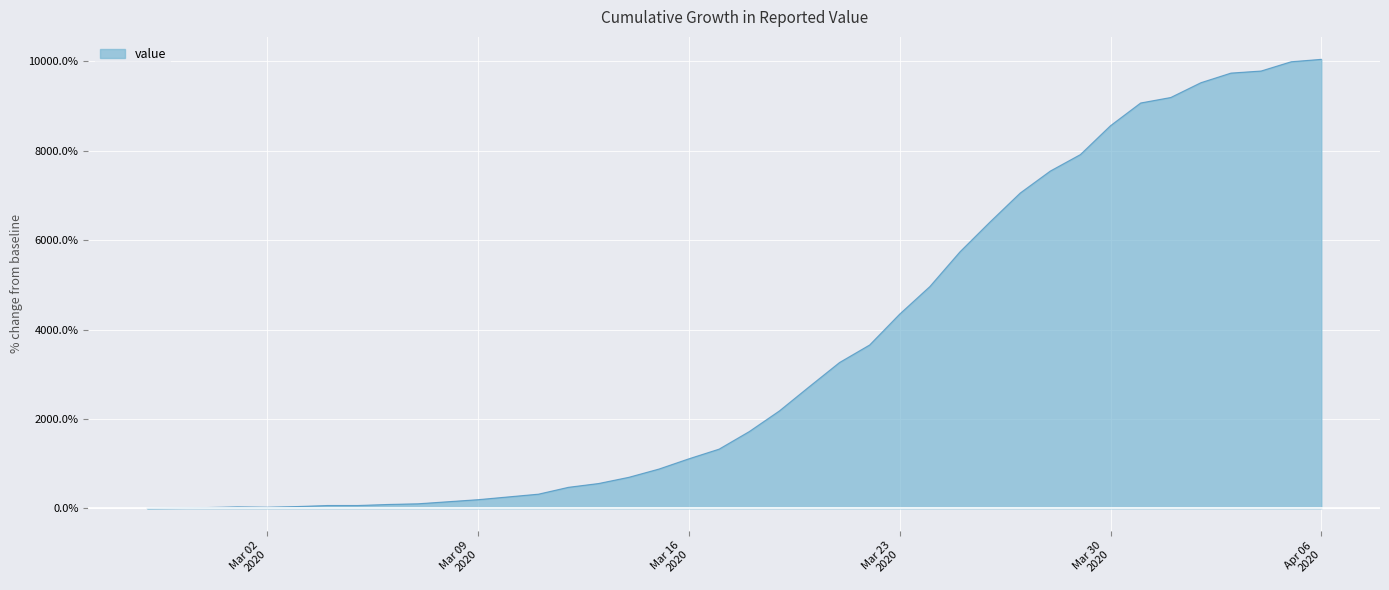

What is the difference between the values at 2020-04-02 and 2020-03-07?

9423.1